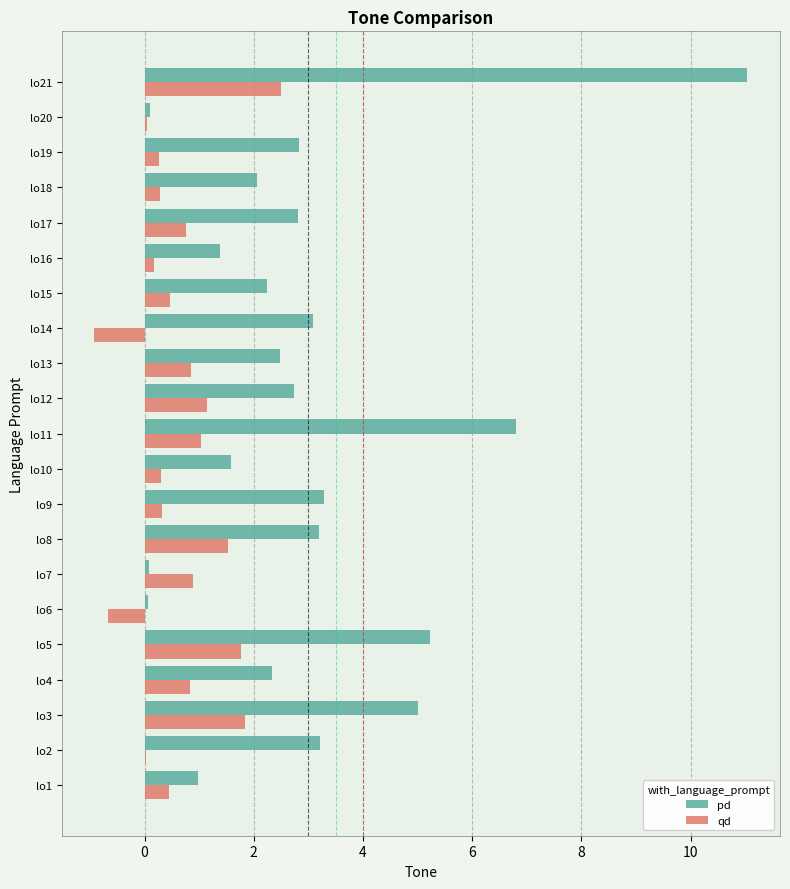

What is the highest value of the pd series?

11.0